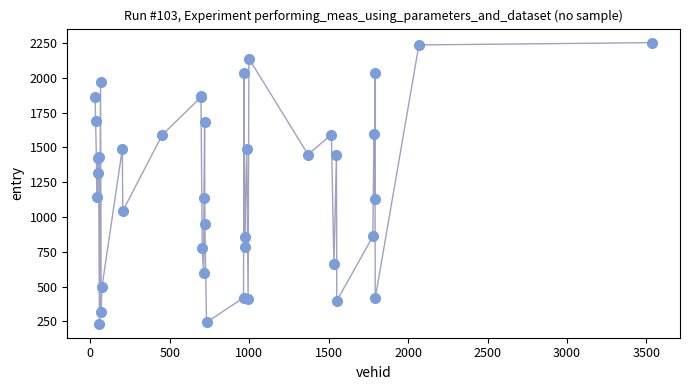

What Y value in the scatter plot is closest to 1243?

1313.2